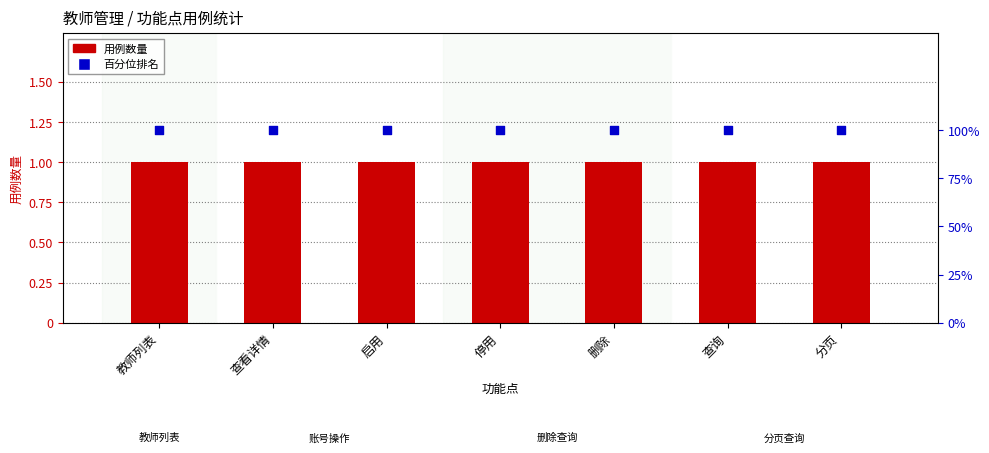

What are all the series names shown in the legend?

用例数量, 百分位排名